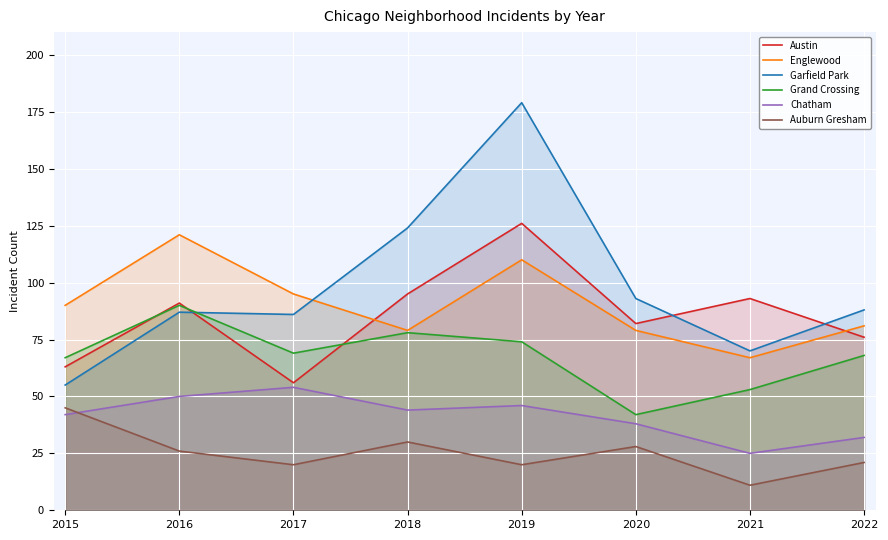

True or false: Englewood and Grand Crossing intersect in this chart.

False